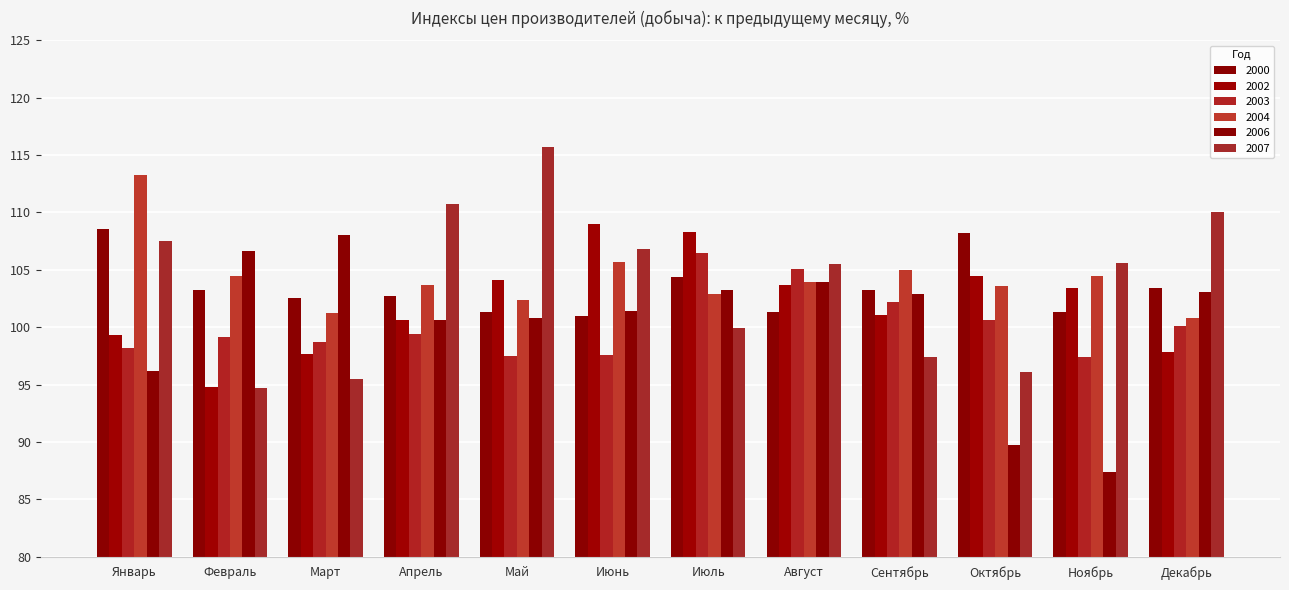

What is the total value across all series at Декабрь?

615.2